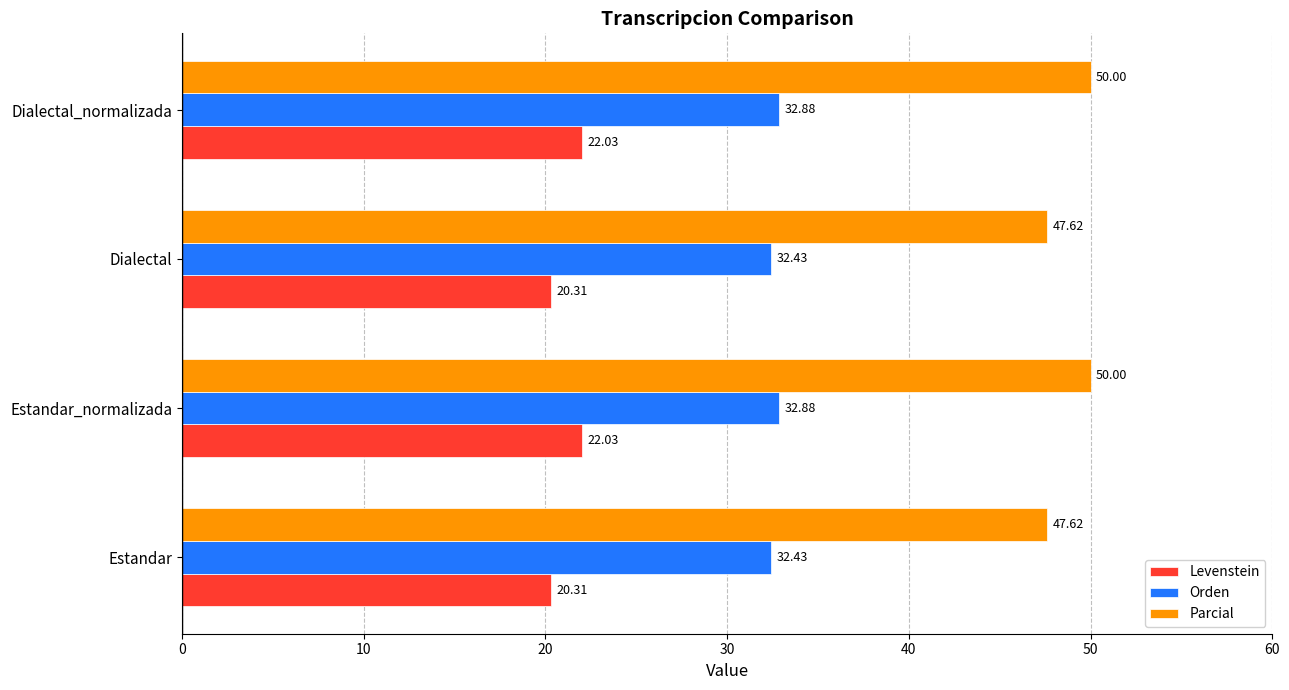

Which series has the widest spread of values?

Parcial